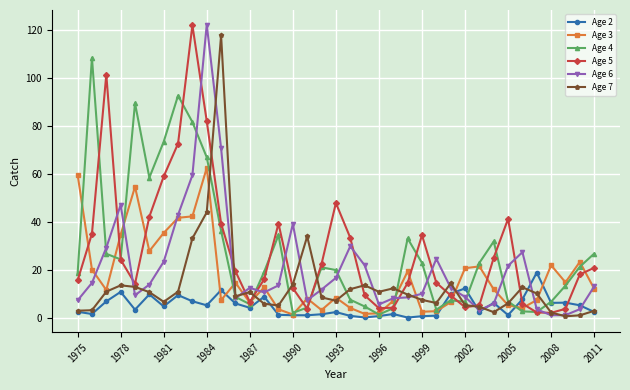

What is the maximum value shown in the chart?

122.0